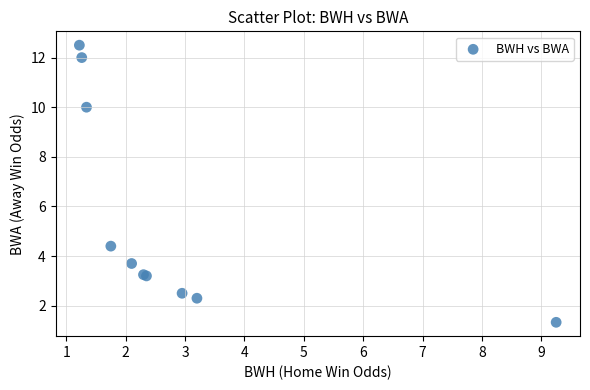

What Y value in the scatter plot is closest to 6?

4.4